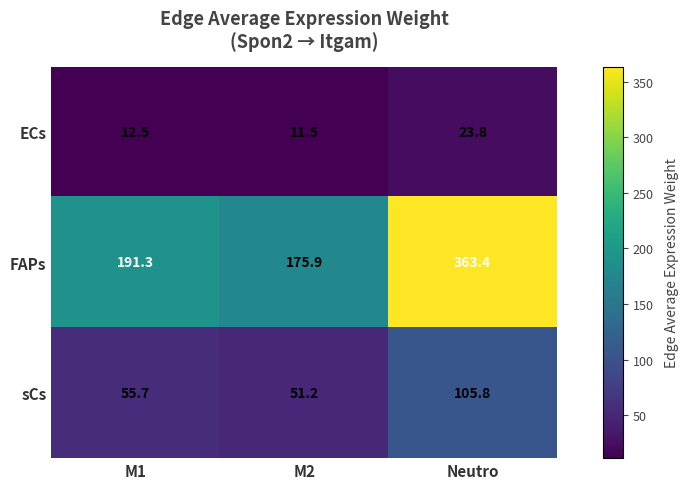

What is the difference between the FAPs values at Neutro and M2?

187.5